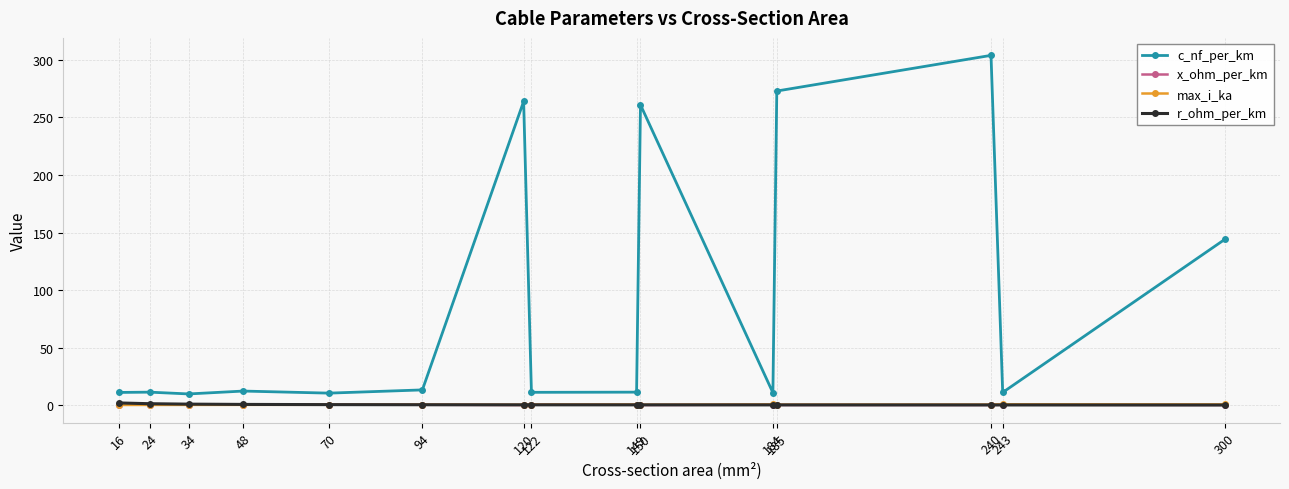

At how many categories does at least one series exceed 21?

5